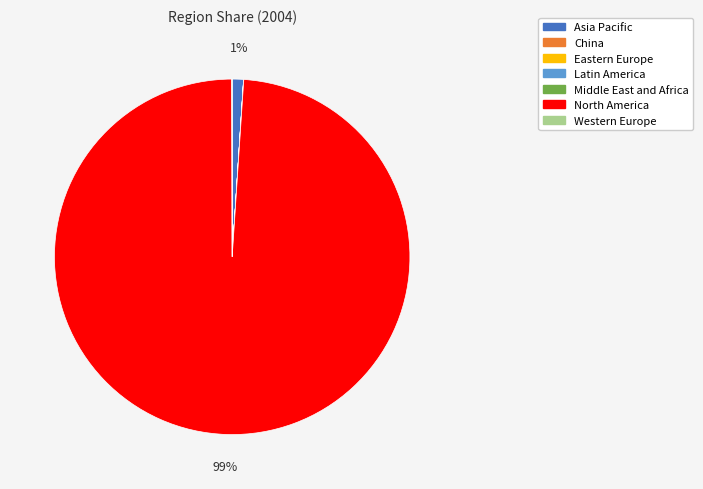

Does any single category account for the majority?

Yes